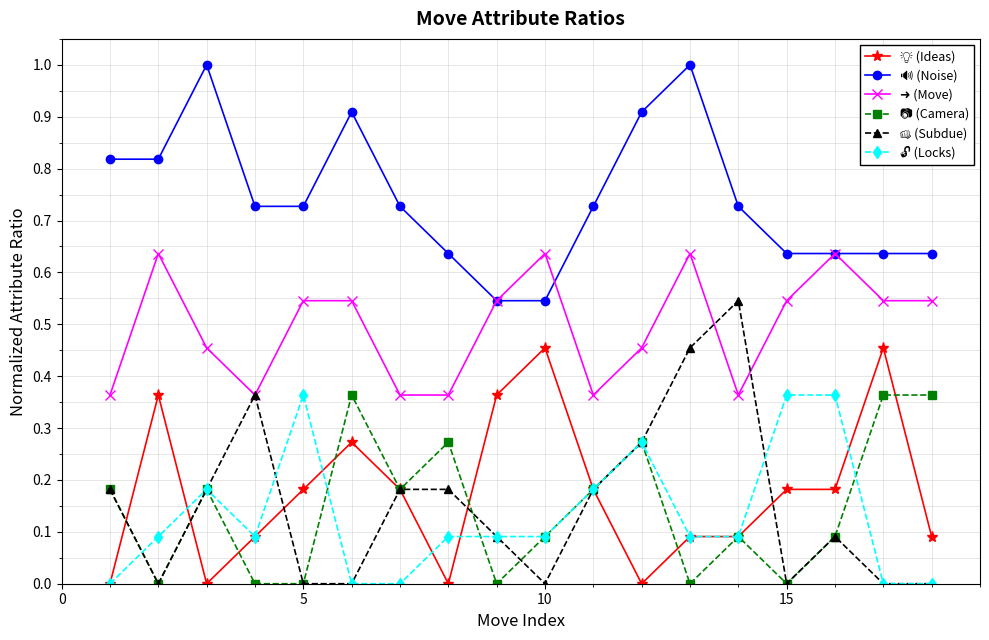

At how many categories does at least one series exceed 0?

18